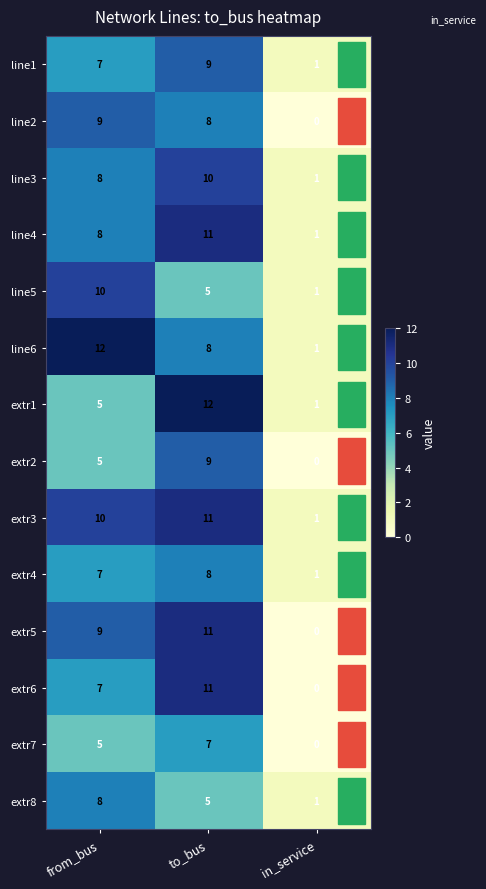

Which series has the largest total across all categories?

extr3